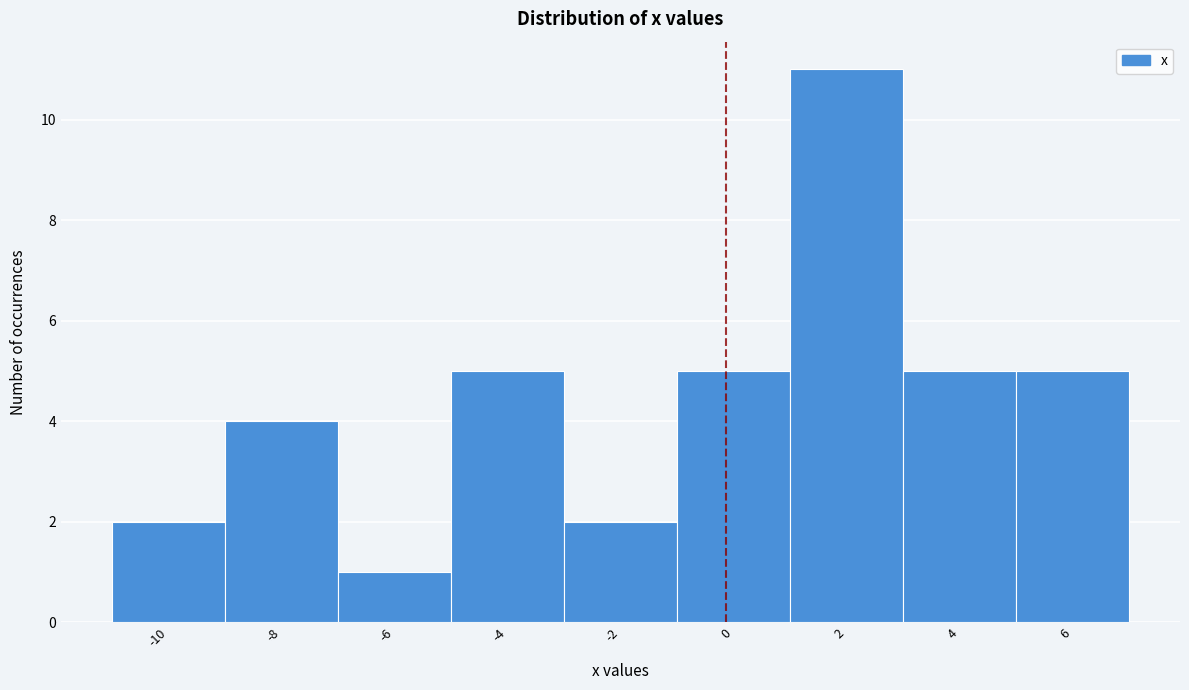

Reading left to right, extract all data points from this chart.

2	4	1	5	2	5	11	5	5